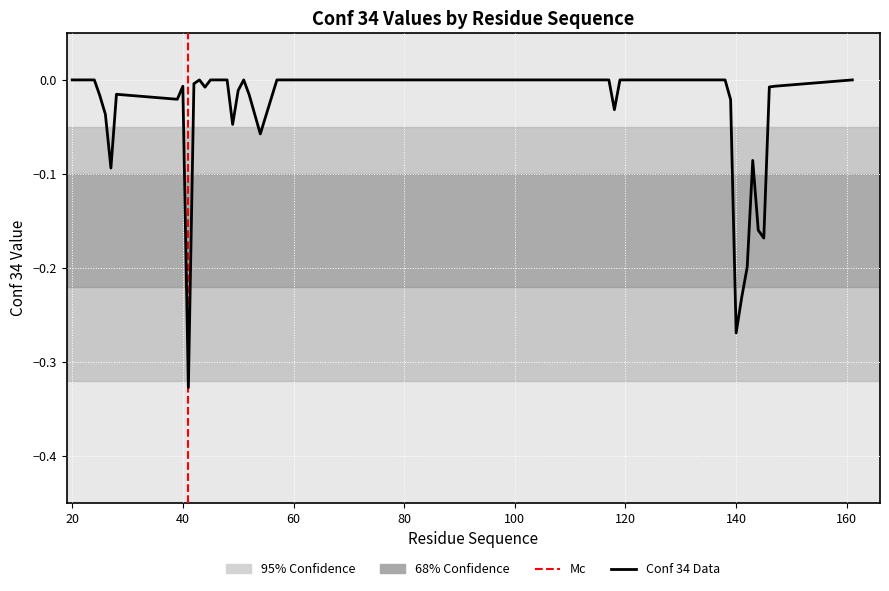

What is the value of the 35th point from the left?

-0.1